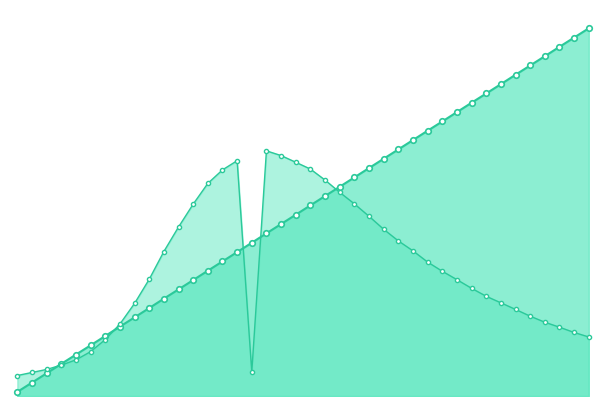

True or false: col_5_line has a value of 0.6 at 6.

True